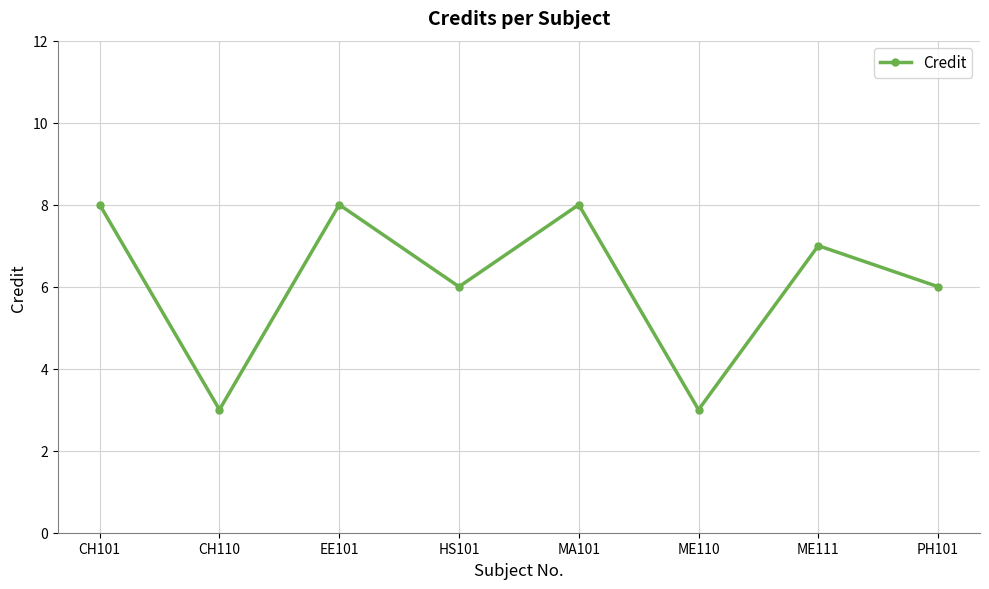

Is this an area chart (filled region under the line)?

No